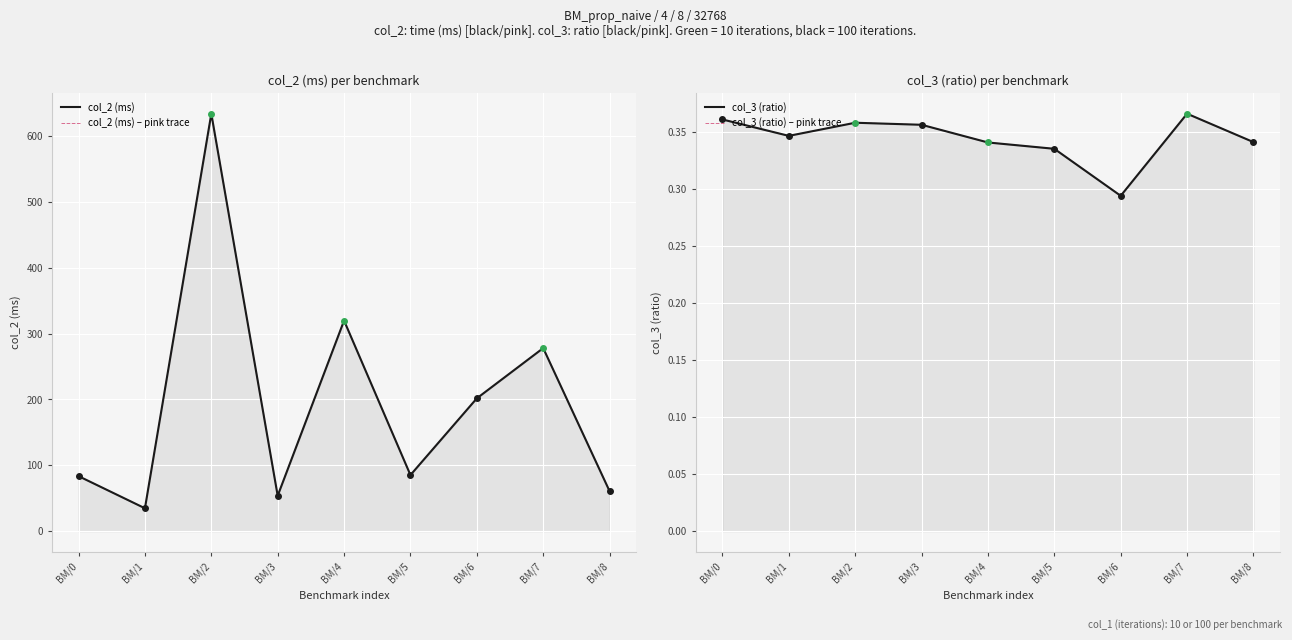

What is the difference between the col_2 (ms) values at BM/6 and BM/3?

147.9